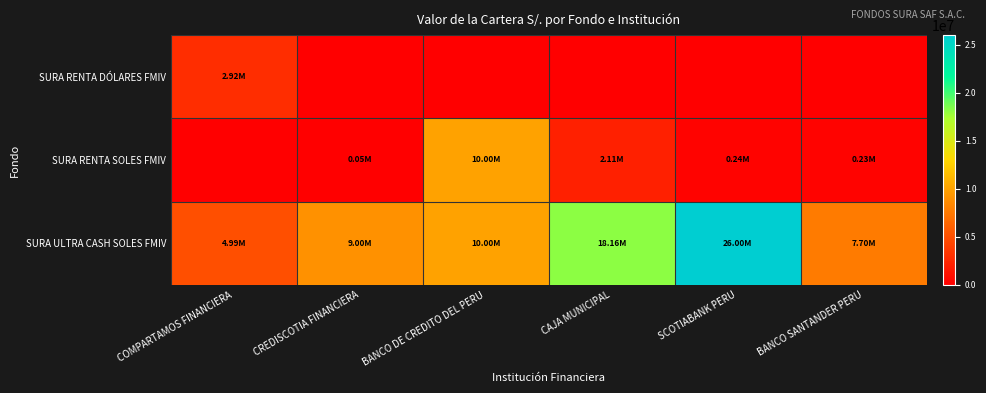

Which series has the largest total across all categories?

SURA ULTRA CASH SOLES FMIV